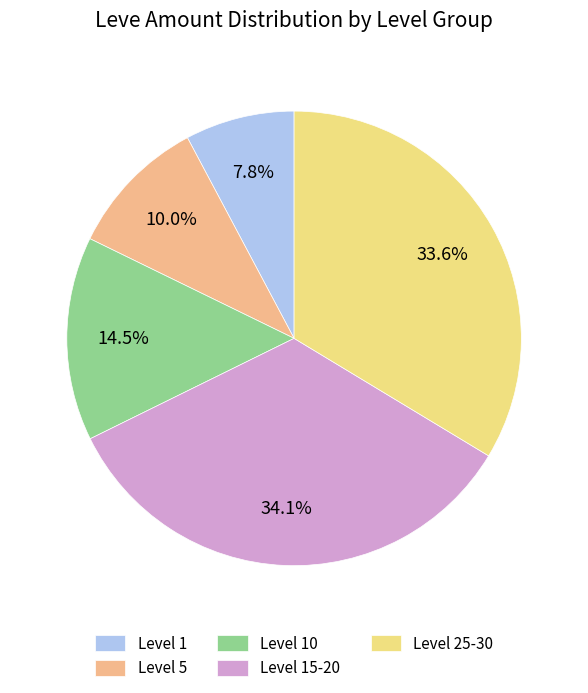

What is the ratio of the value at Level 15-20 to the value at Level 5?

3.4